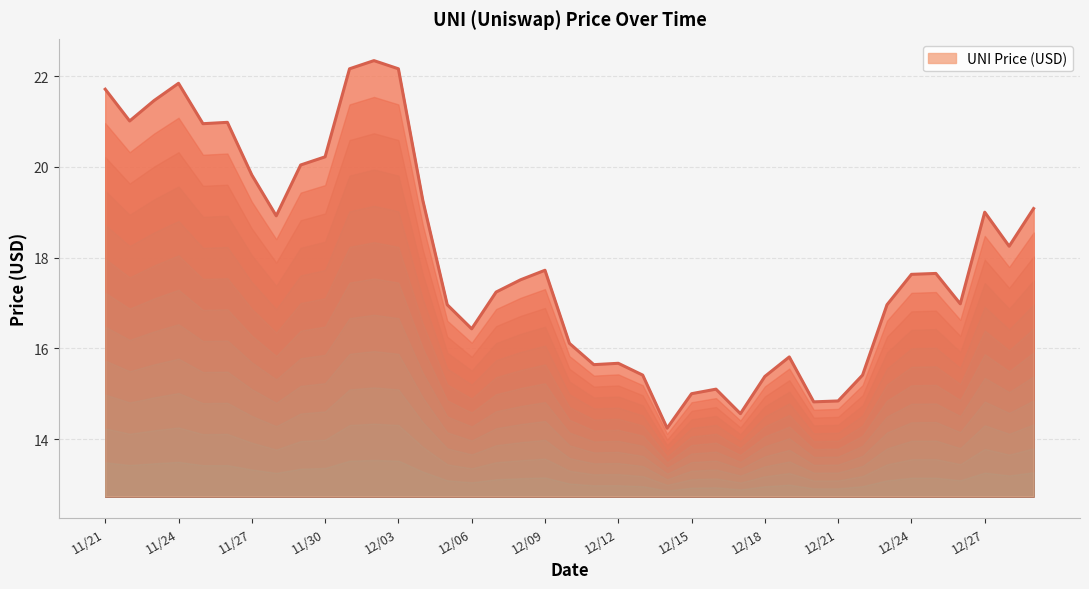

What is the difference between the maximum and minimum values?

8.1